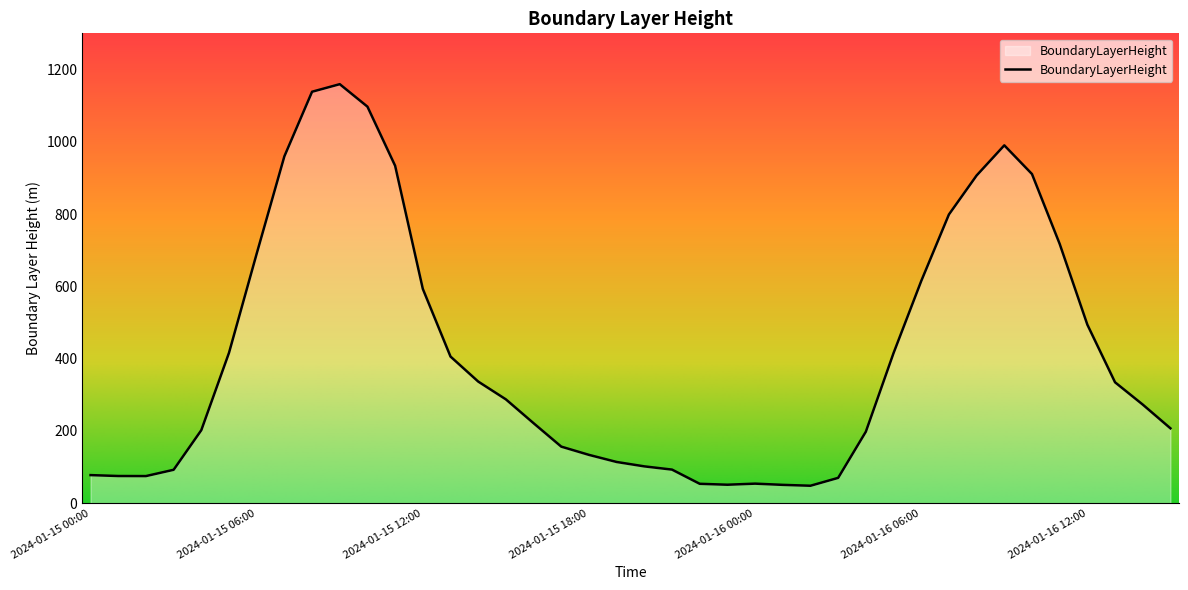

How many distinct data groups are displayed?

1